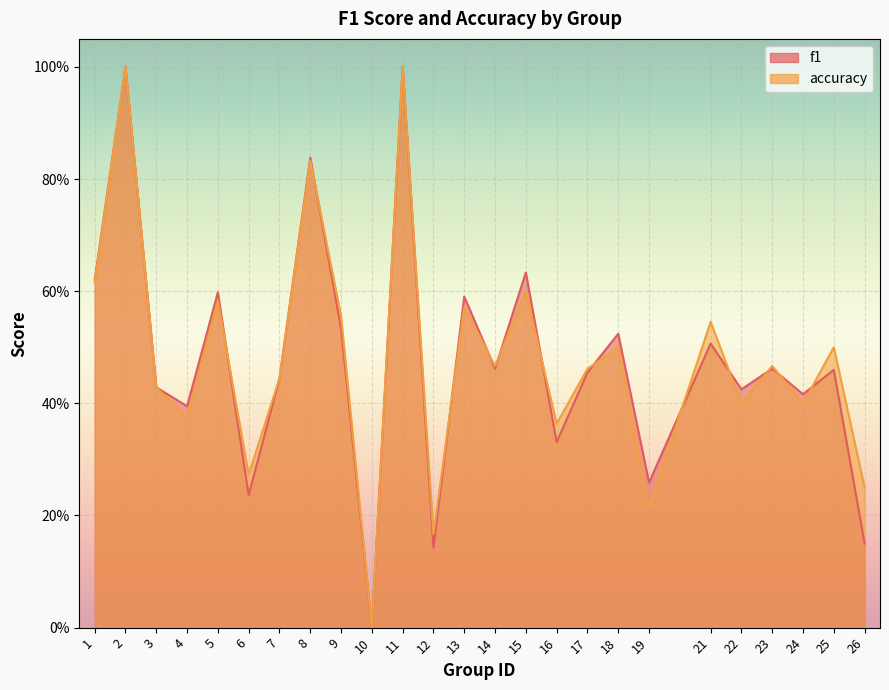

What are all the series names shown in the legend?

f1, accuracy